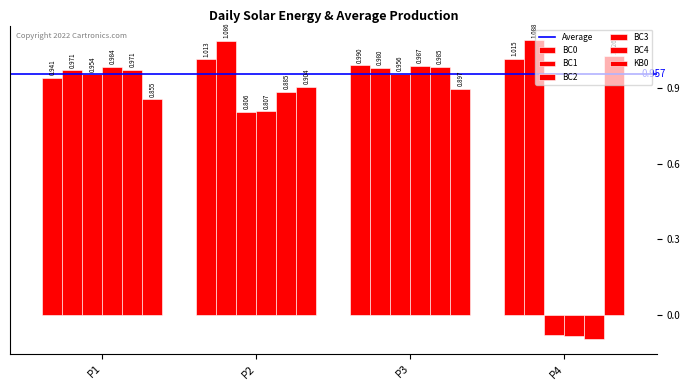

The value of KB0 at P1 is 0.9. True or false?

True